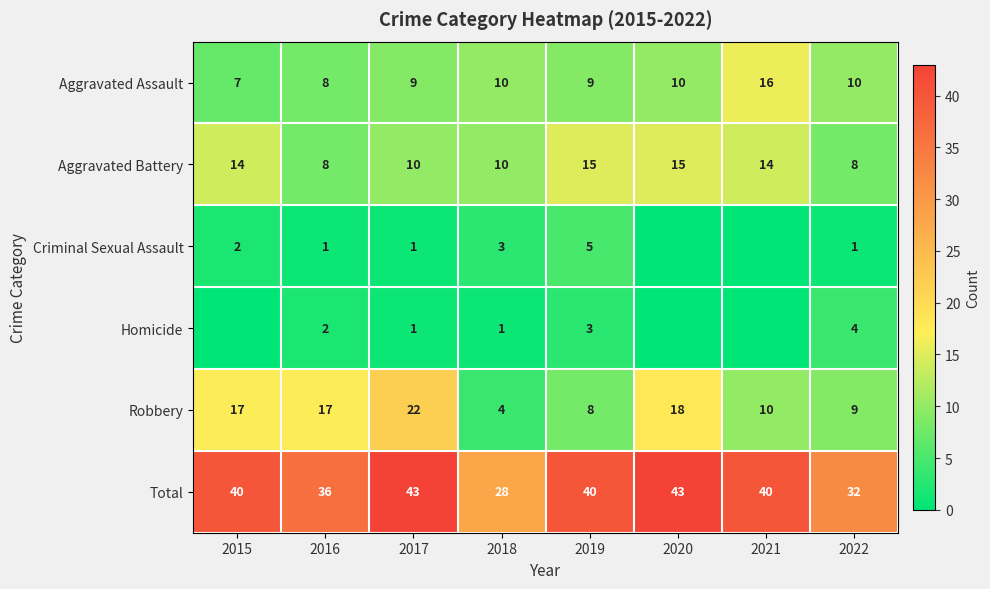

How many values in the Robbery series are below 17?

4